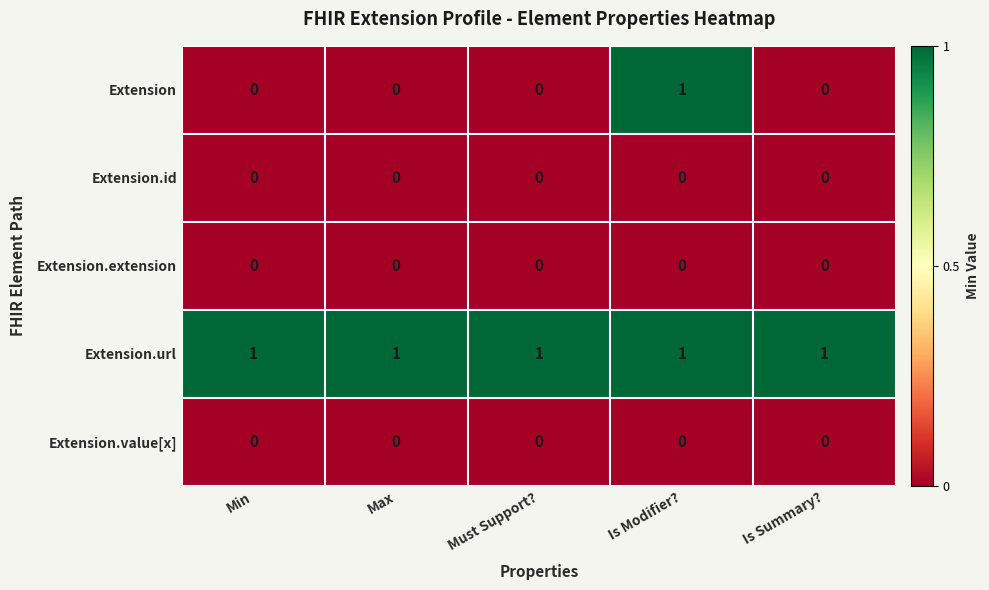

Which series has the largest total across all categories?

Extension.url